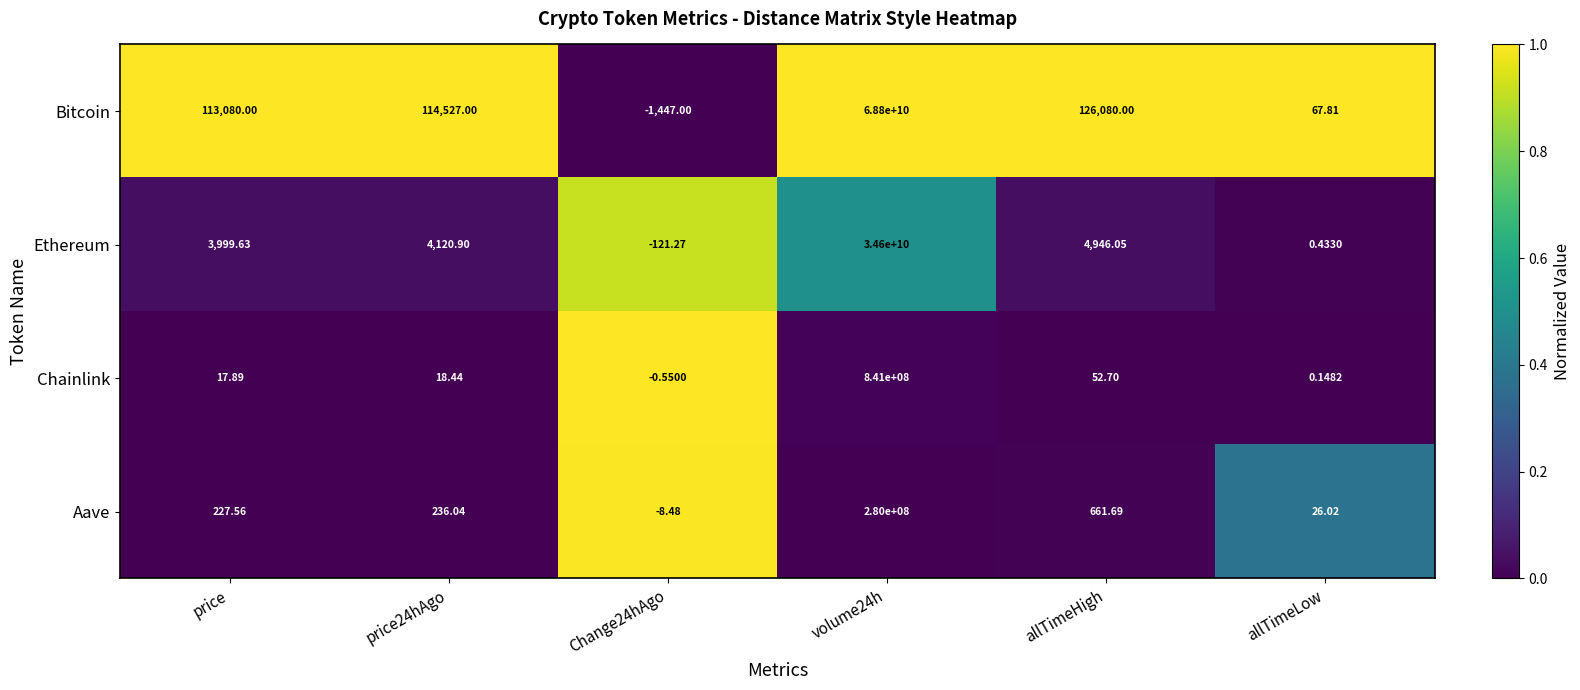

How many data points does each series have?

6